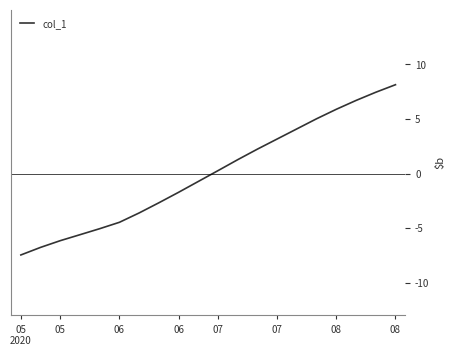

What is the smallest value displayed?

-7.5